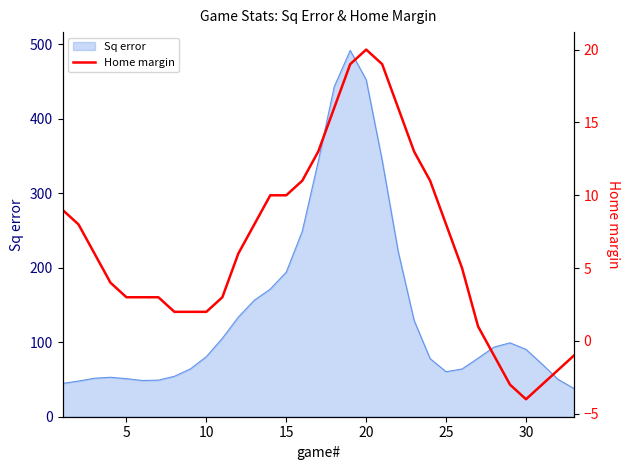

How many lines are shown in the chart?

1